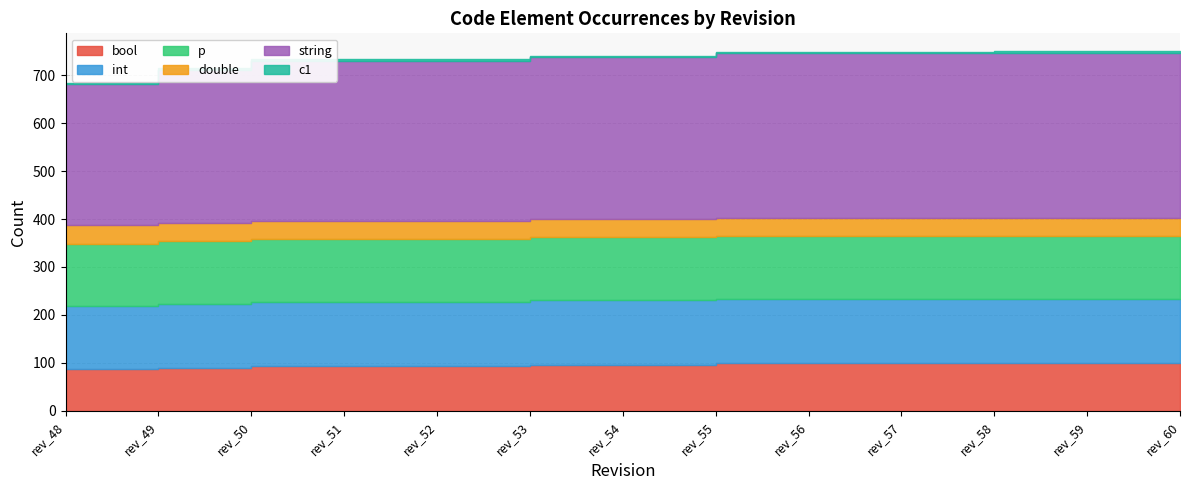

Which series has the largest range (max minus min)?

string